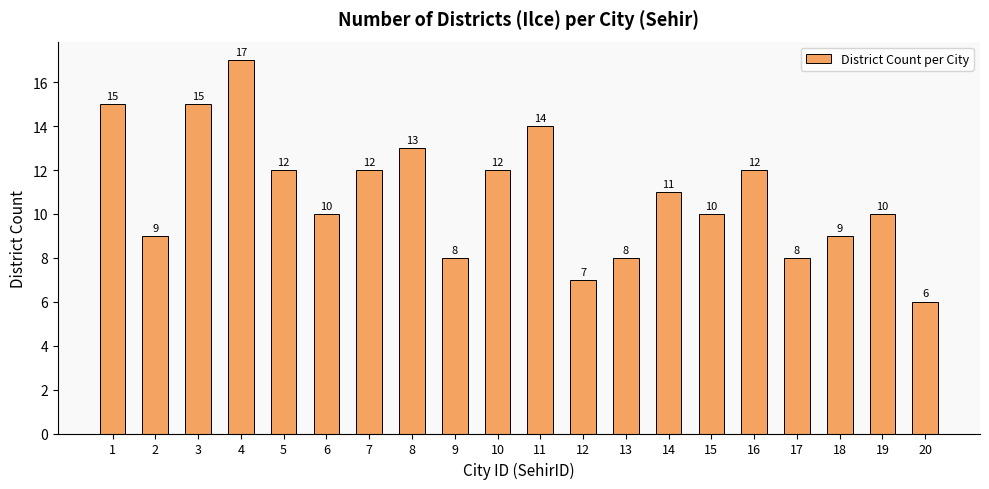

What is the change in value from 8 to 17?

-5